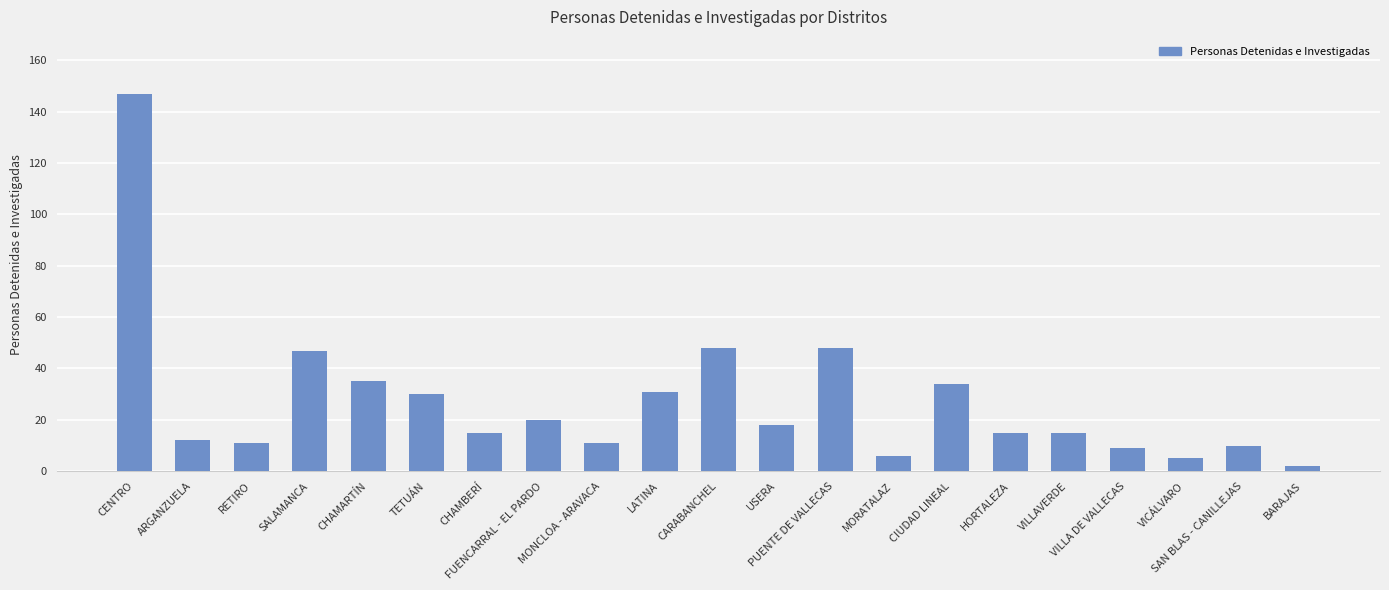

At which category does the chart reach its peak across all series?

CENTRO